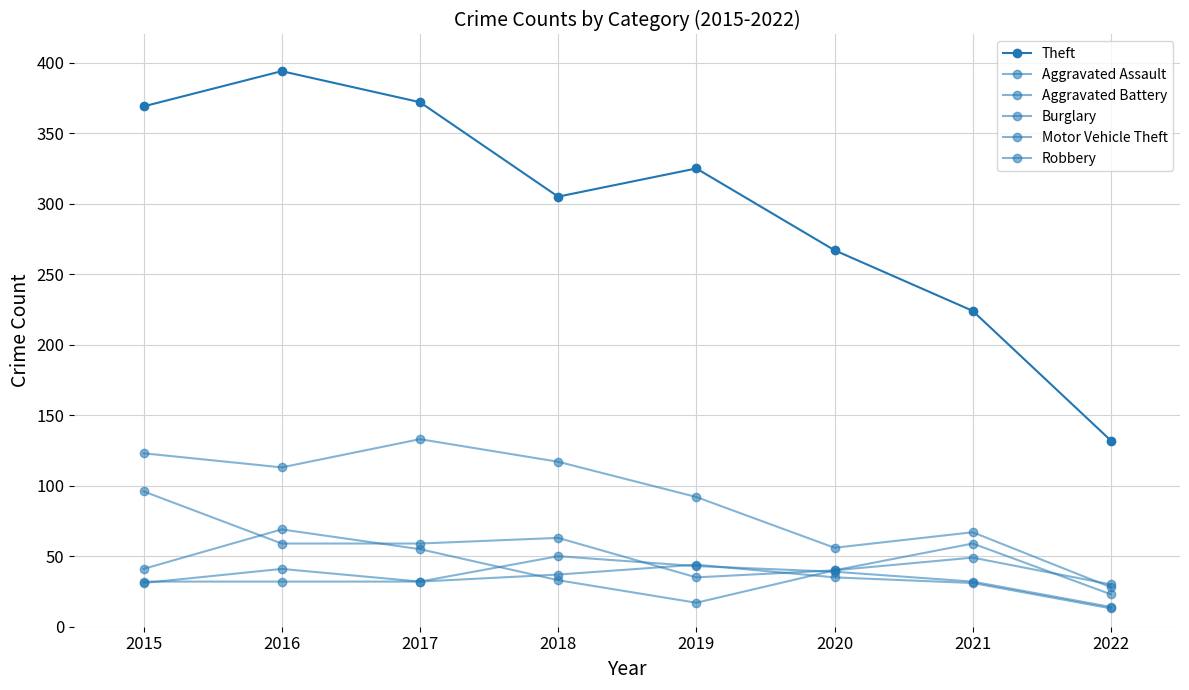

How many lines are shown in the chart?

6